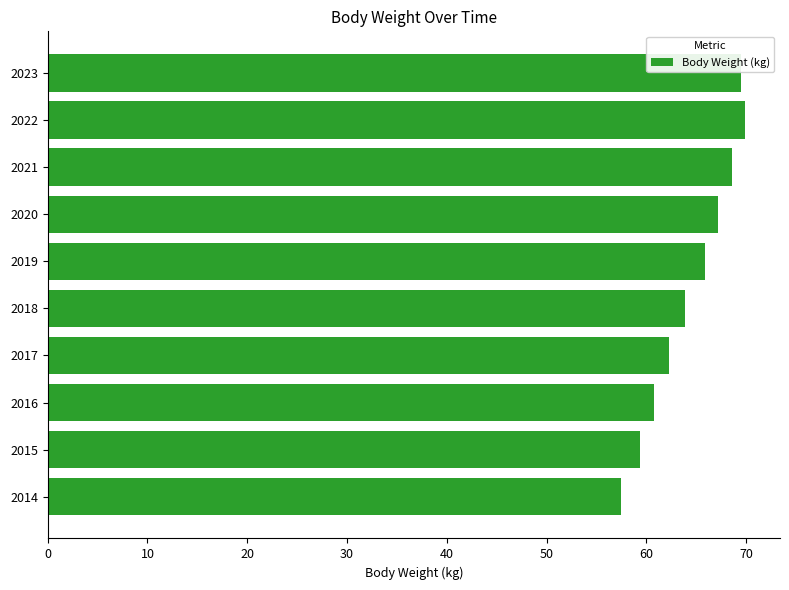

How many bars are there in total?

10